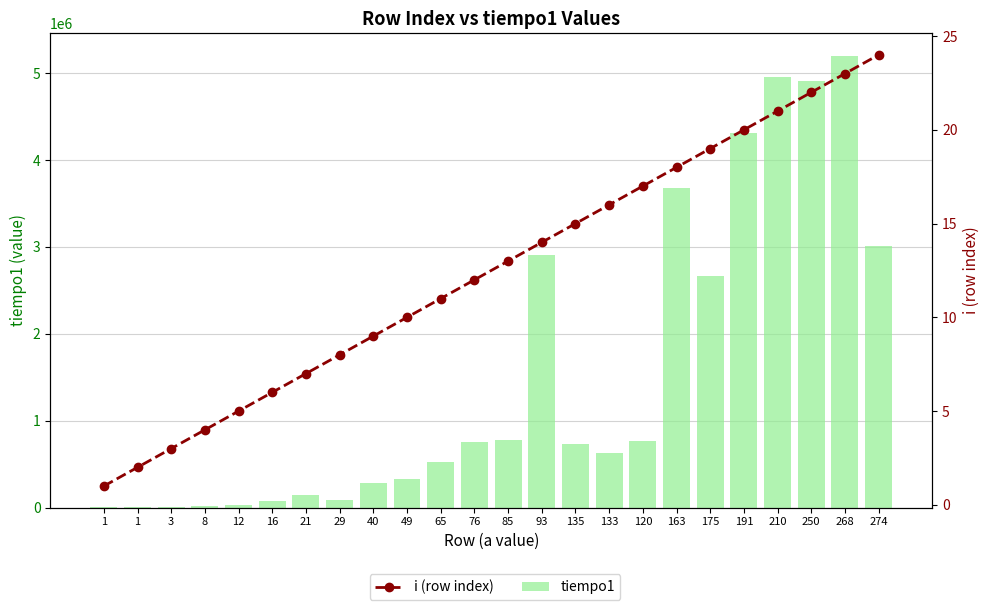

The i (row index) series shows 21 at 210. True or false?

True